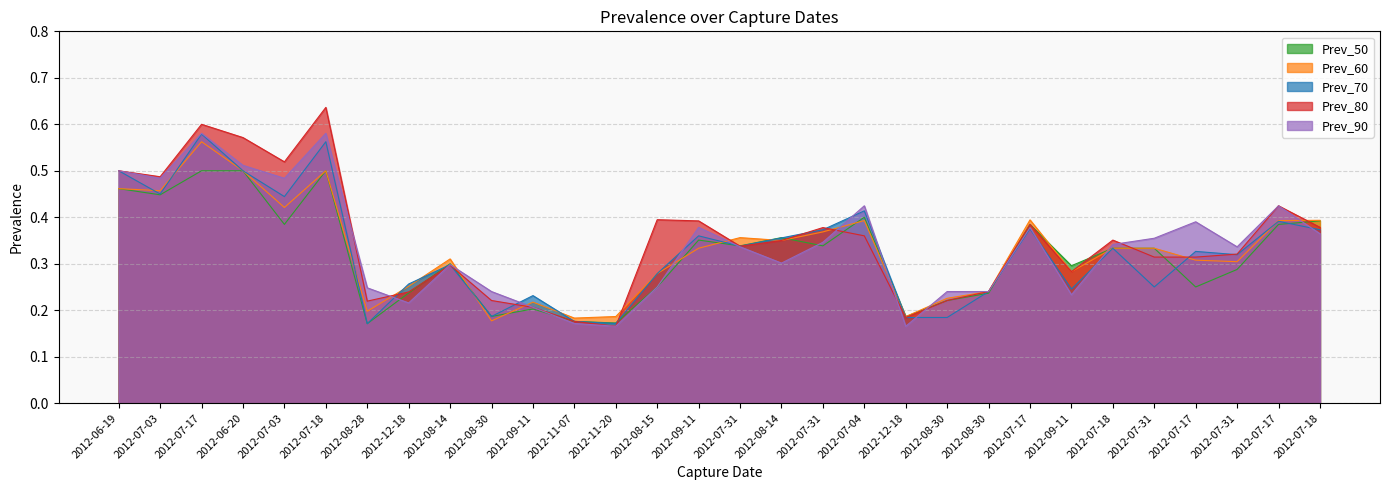

What is the label of the 1st point from the right?

2012-07-18